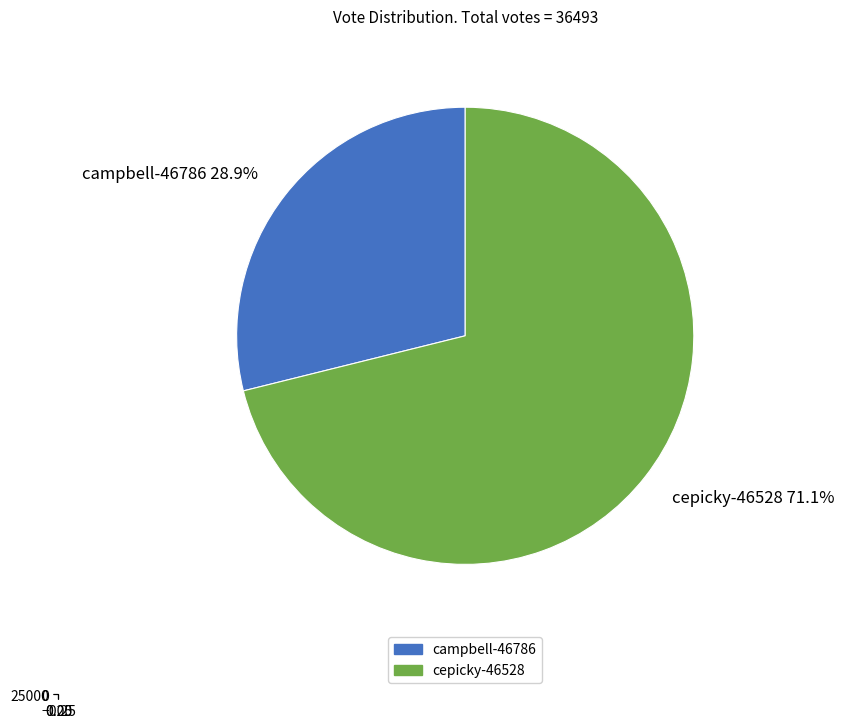

Is it true that cepicky-46528 is 71% of the pie?

True